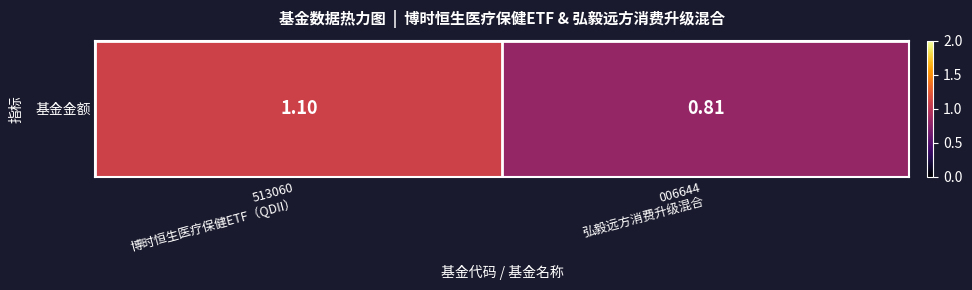

The chart shows a value of 1.3 at 006644
弘毅远方消费升级混合. True or false?

False